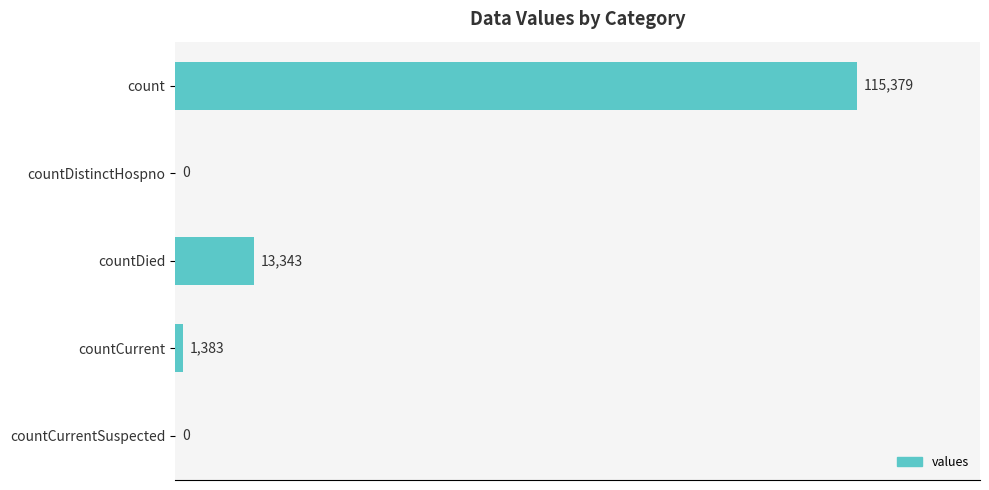

What is the sum of all values?

130105